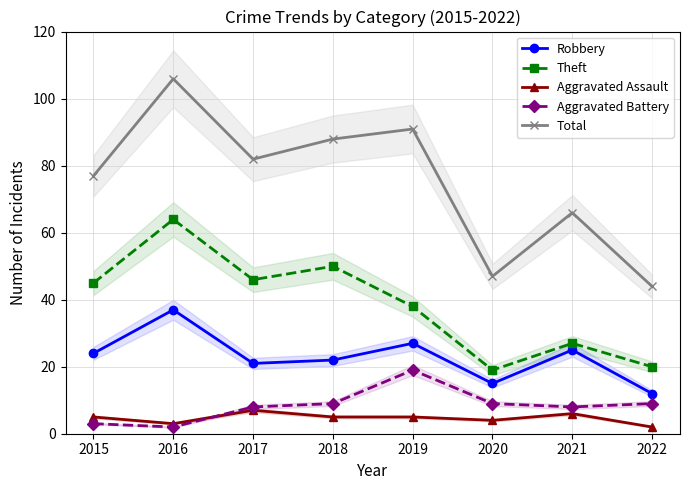

List the series in order of their peak value, lowest first.

Aggravated Assault, Aggravated Battery, Robbery, Theft, Total